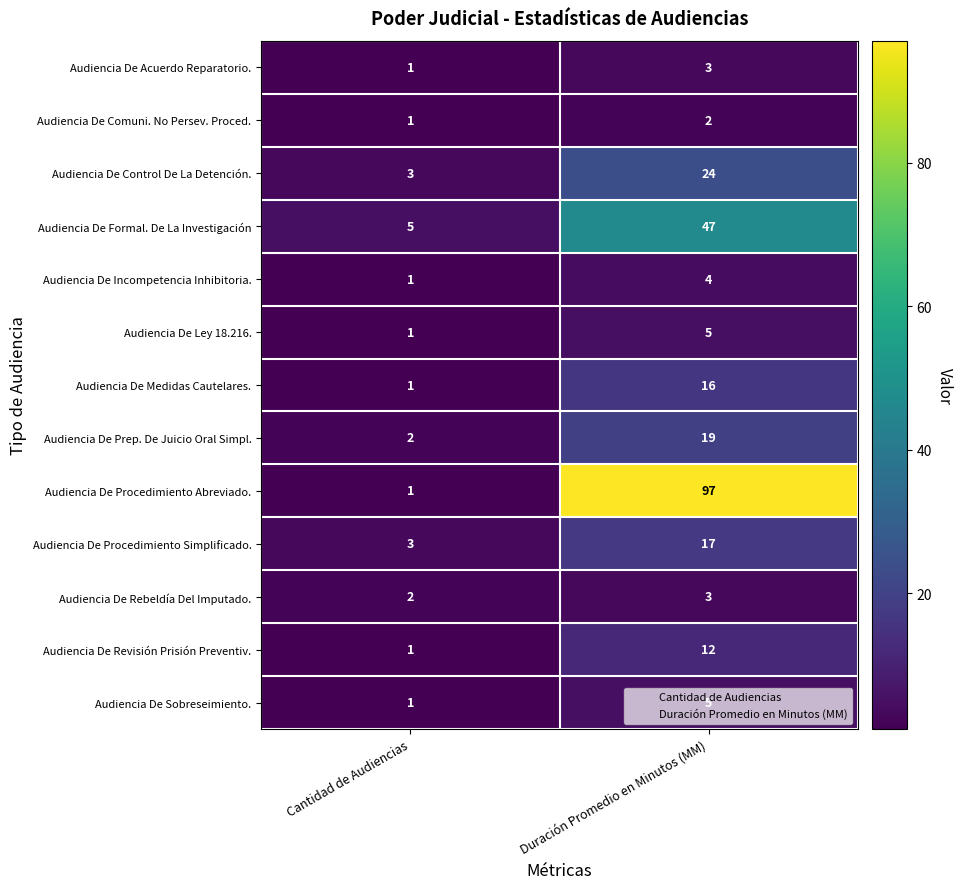

What is the sum of all Audiencia De Acuerdo Reparatorio. values?

4